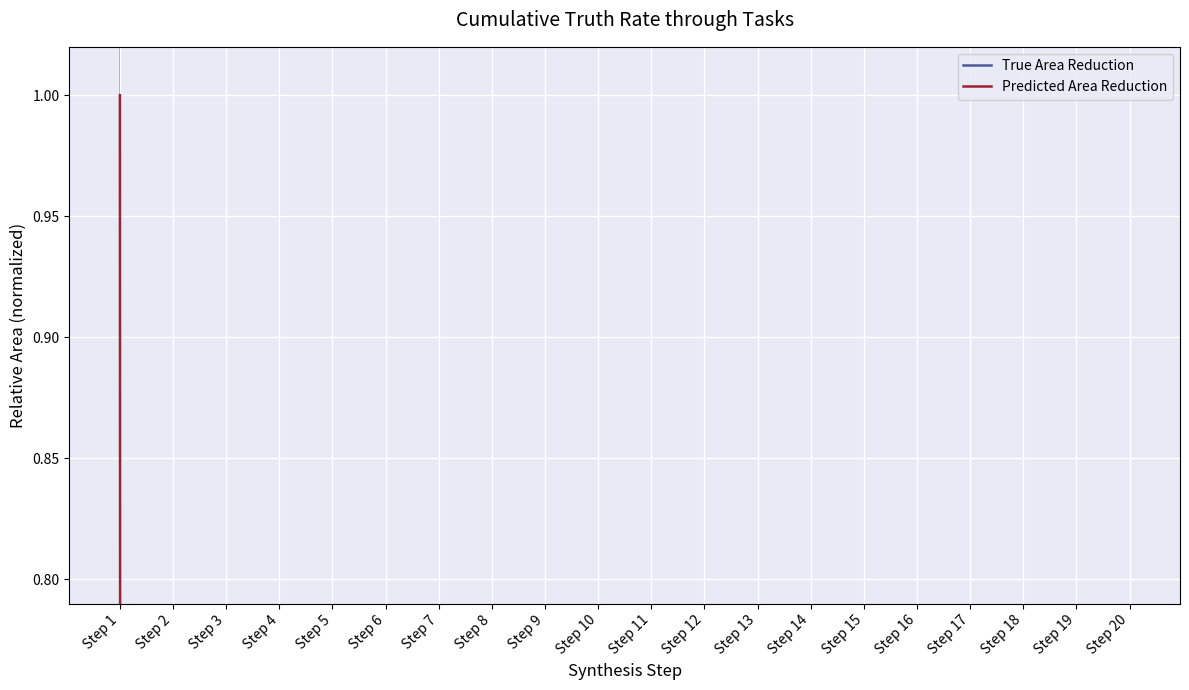

True or false: True Area Reduction and Predicted Area Reduction intersect in this chart.

False